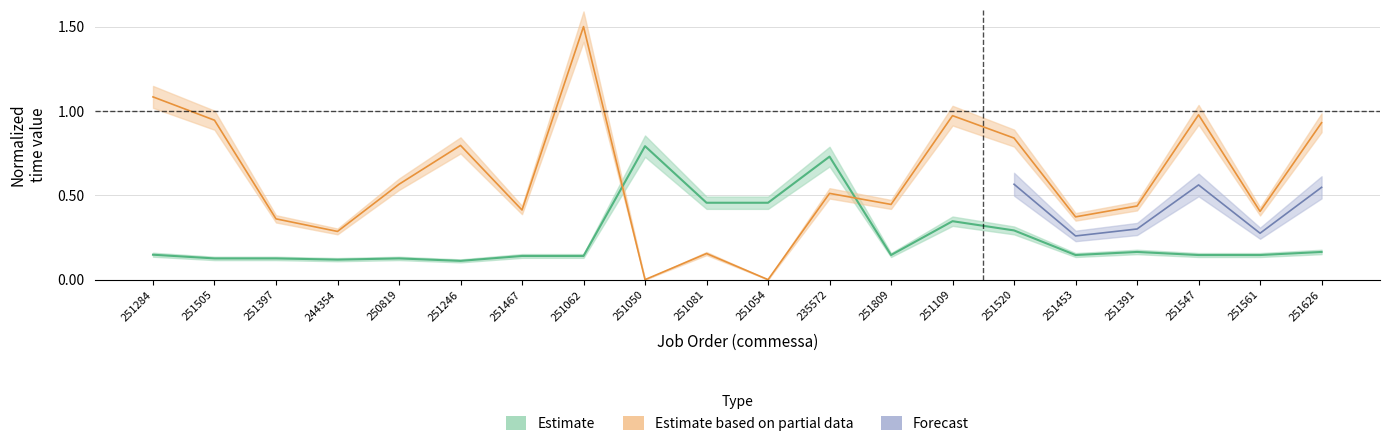

What is the label of the 15th point from the right?

251246